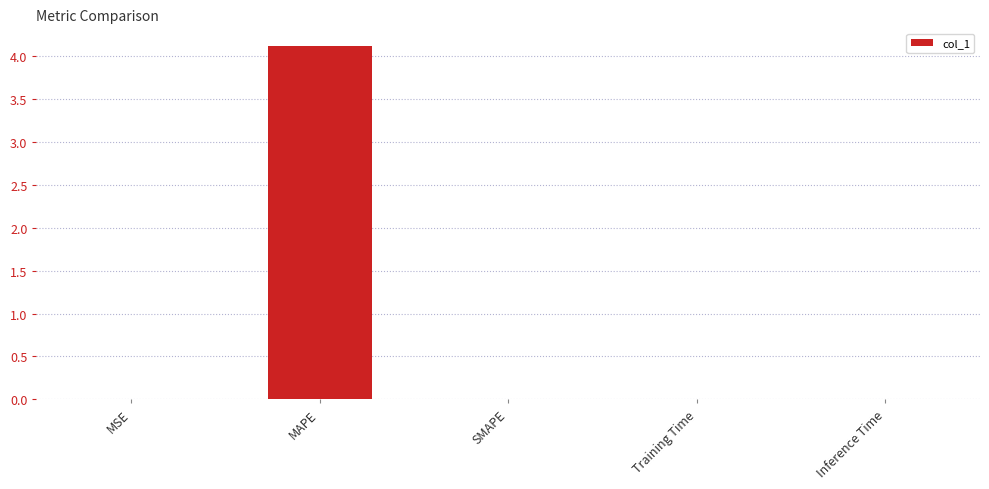

Which has a higher value, MAPE or Inference Time?

MAPE